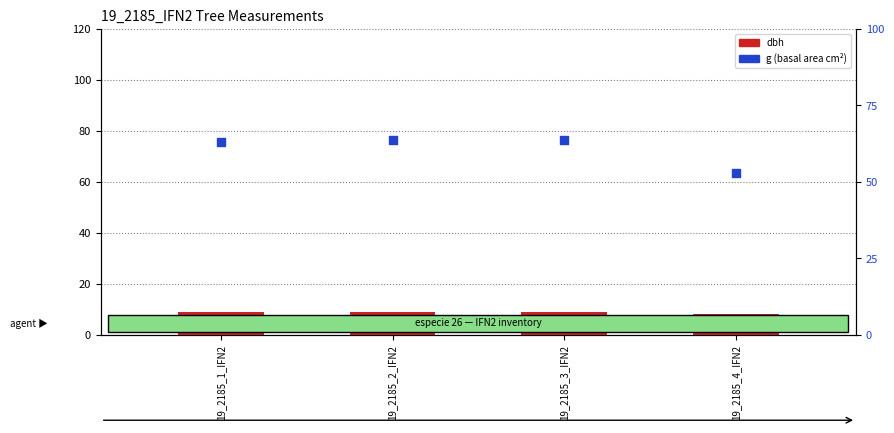

At how many categories does at least one series exceed 20?

4